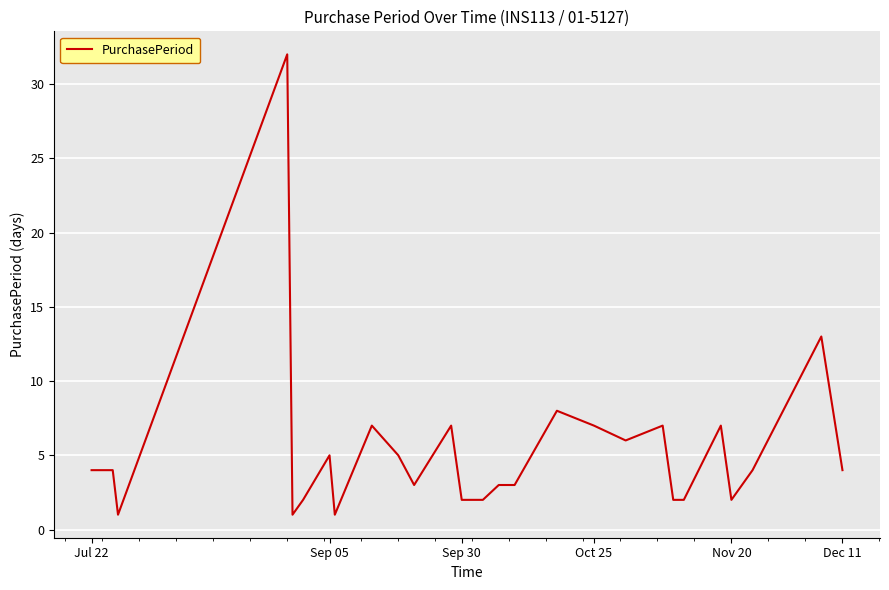

What is the difference between the maximum and minimum values?

31